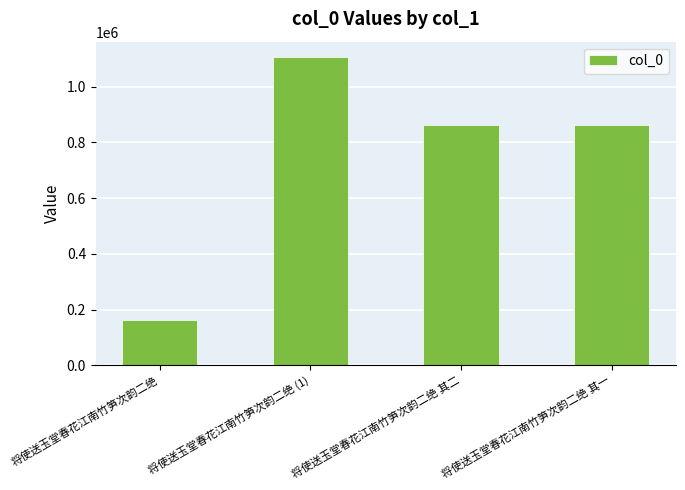

How many data points does each series have?

4